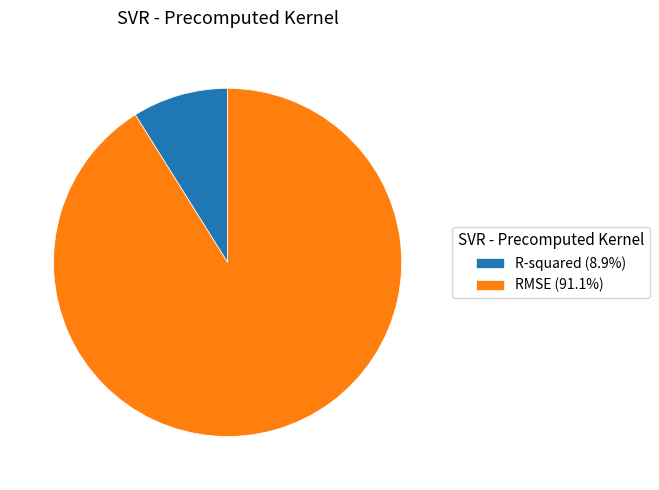

Combined, do RMSE and R-squared account for over 50%?

Yes